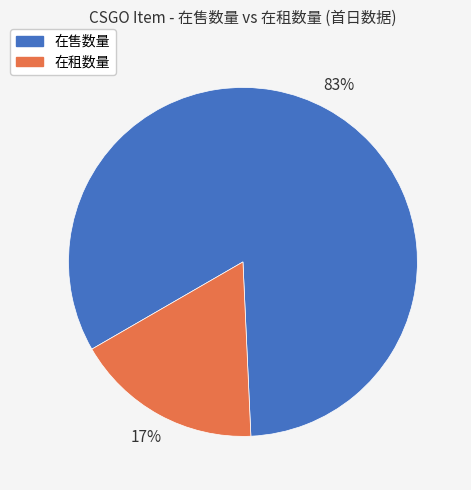

To the nearest percent, what portion does 在租数量 represent?

17%